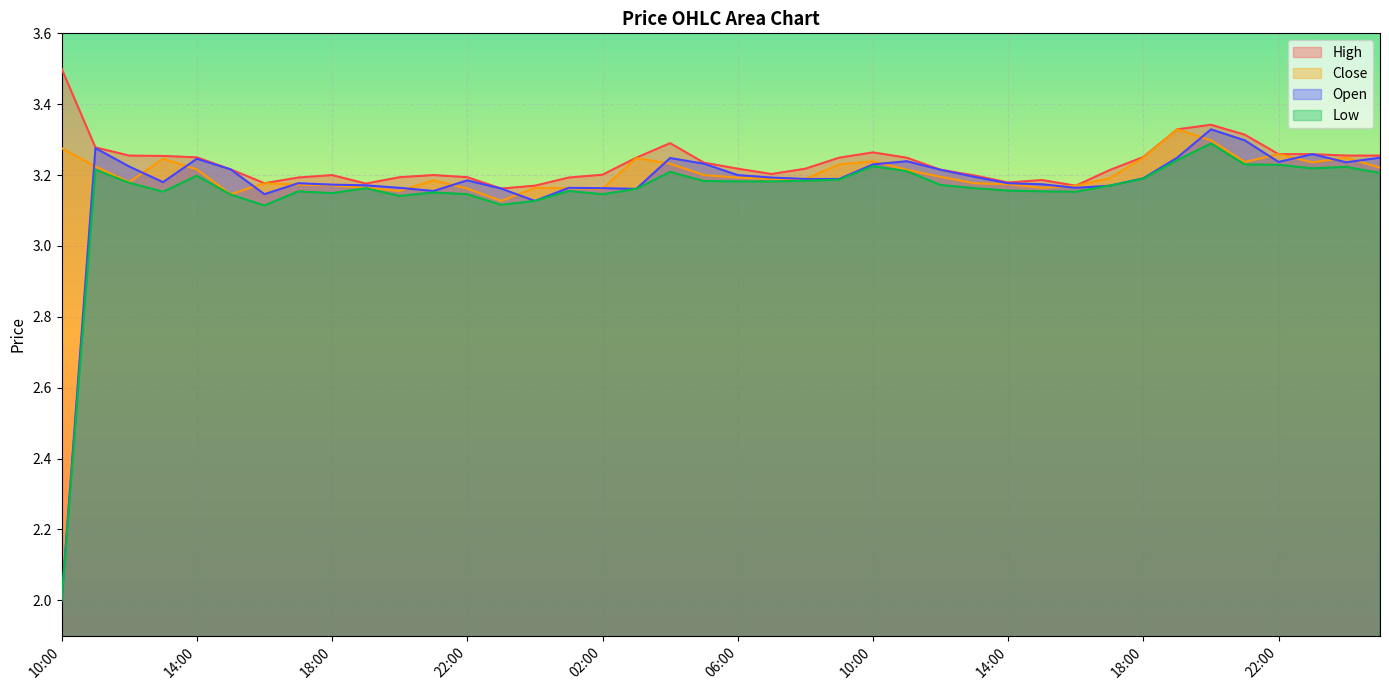

The Low series shows 3.2 at 19:00. True or false?

True